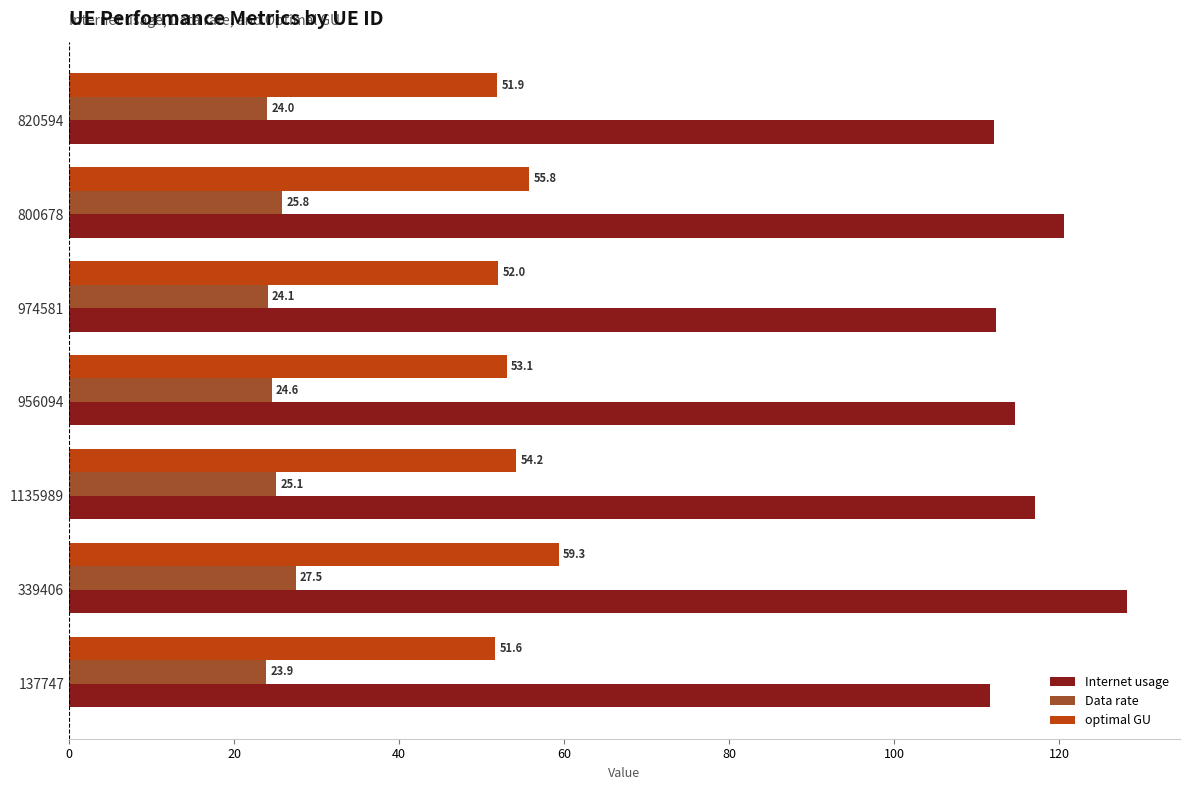

At which category is the sum across all series the highest?

339406